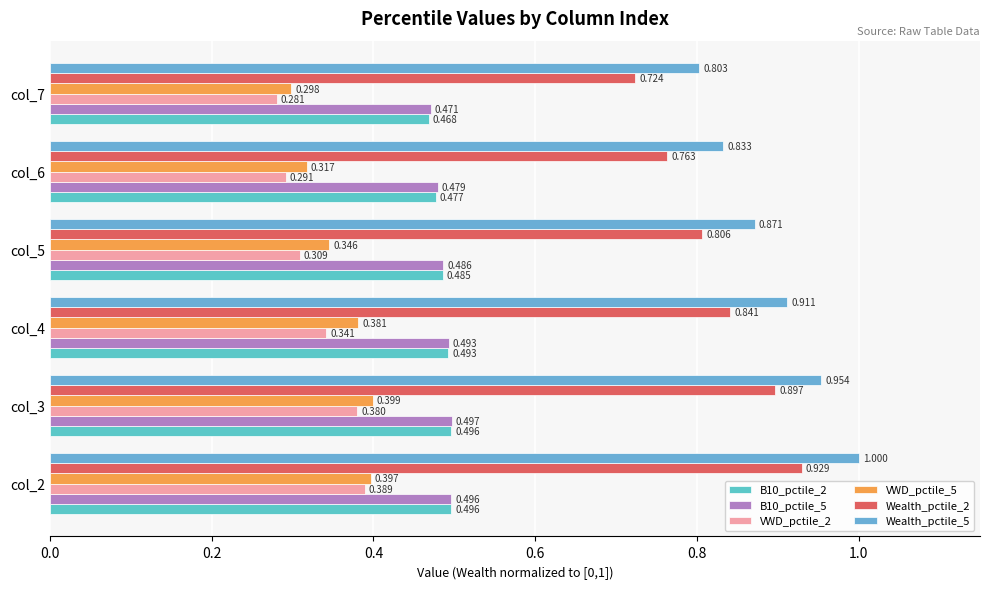

What are all the series names shown in the legend?

B10_pctile_2, B10_pctile_5, VWD_pctile_2, VWD_pctile_5, Wealth_pctile_2, Wealth_pctile_5